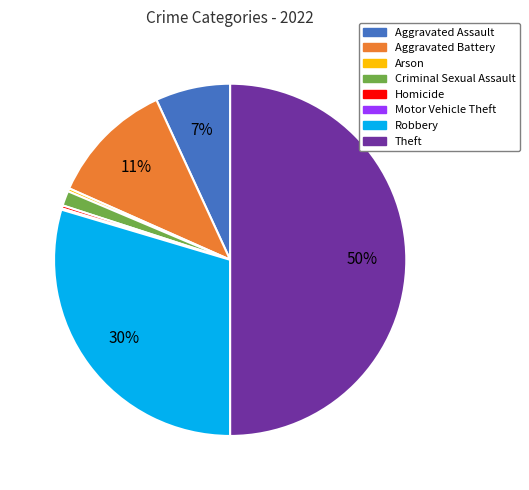

Is Criminal Sexual Assault the majority of the pie?

No